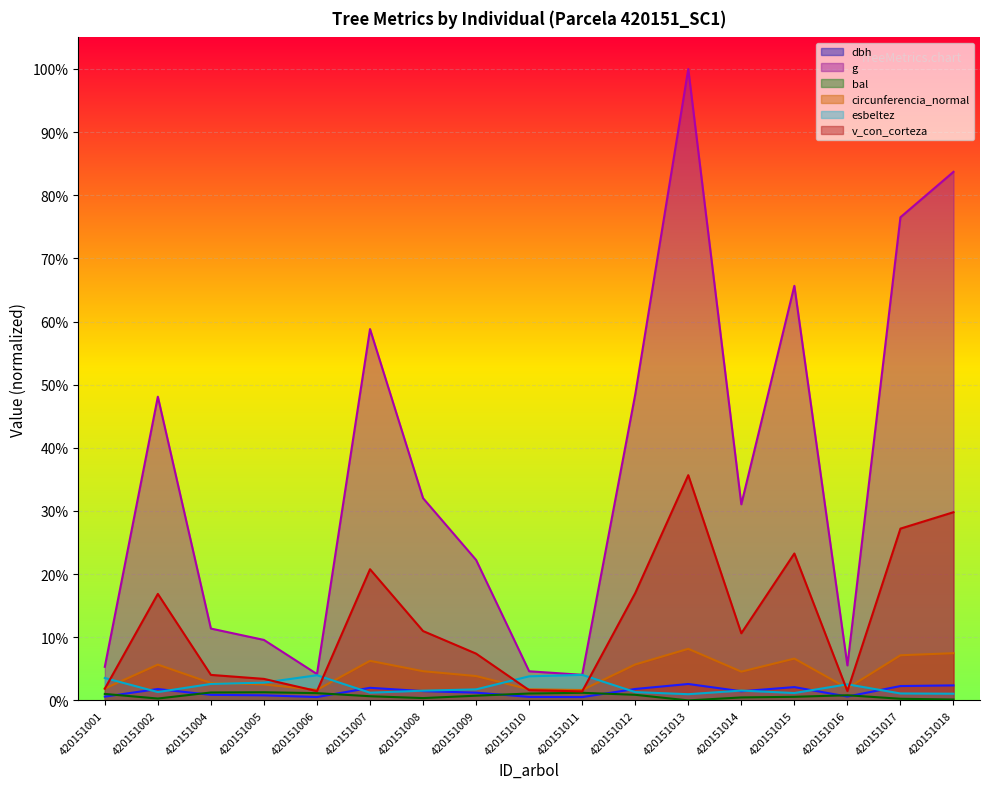

True or false: circunferencia_normal and g cross at least once.

False